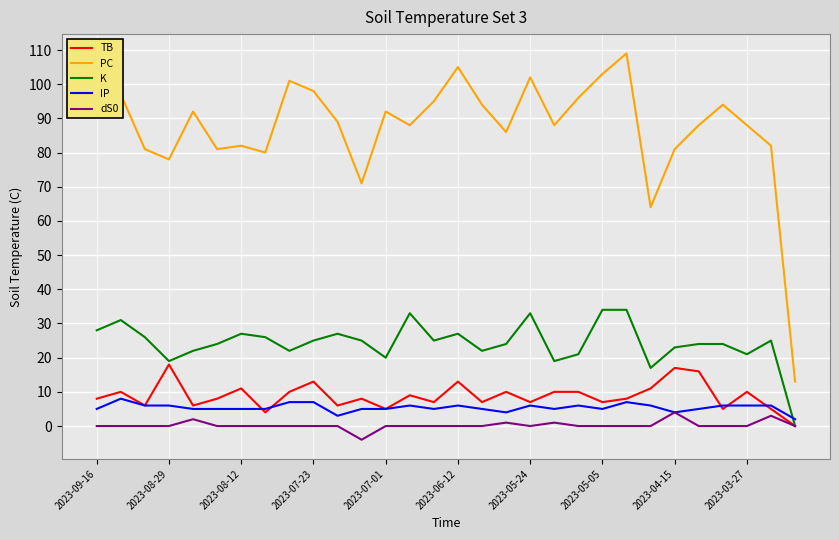

What is the maximum value for TB?

18